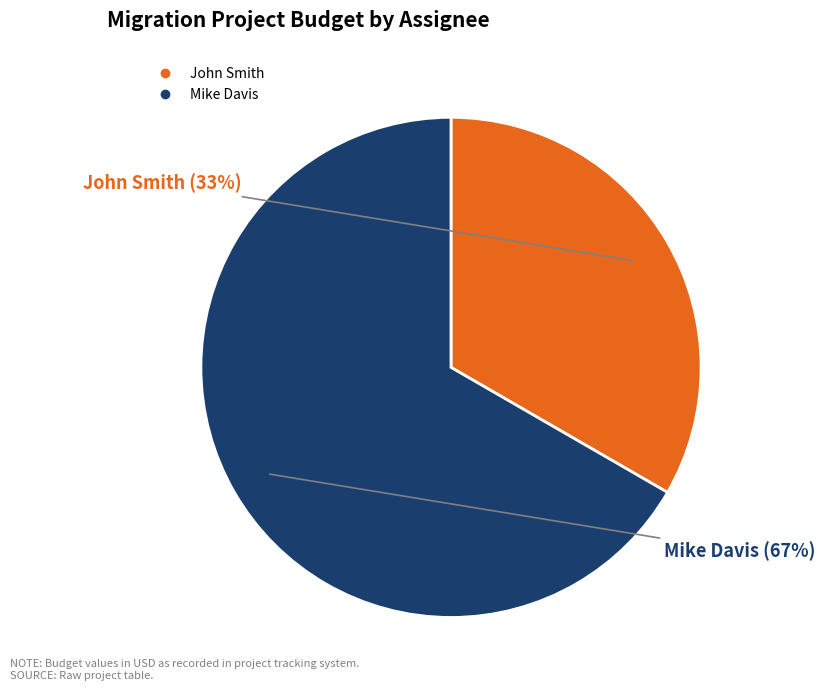

What percentage is the John Smith slice, to the nearest percent?

33%